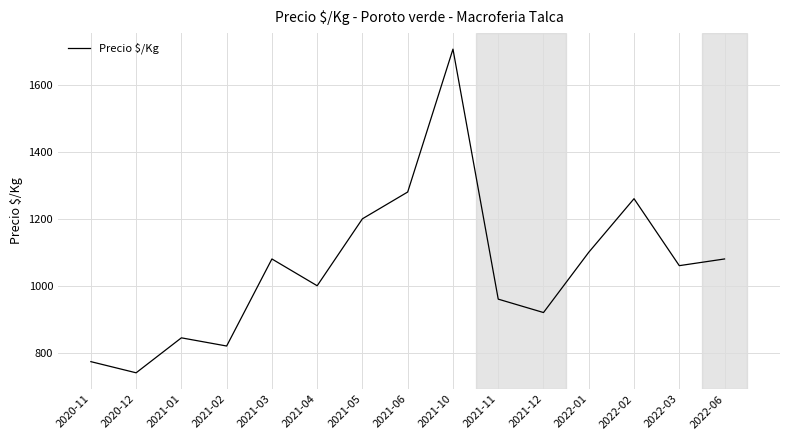

Reading left to right, transcribe all the data shown in this chart.

773.3	740.0	844.4	820.0	1080.0	1000.0	1200.0	1280.0	1706.7	960.0	920.0	1100.0	1260.0	1060.0	1080.0